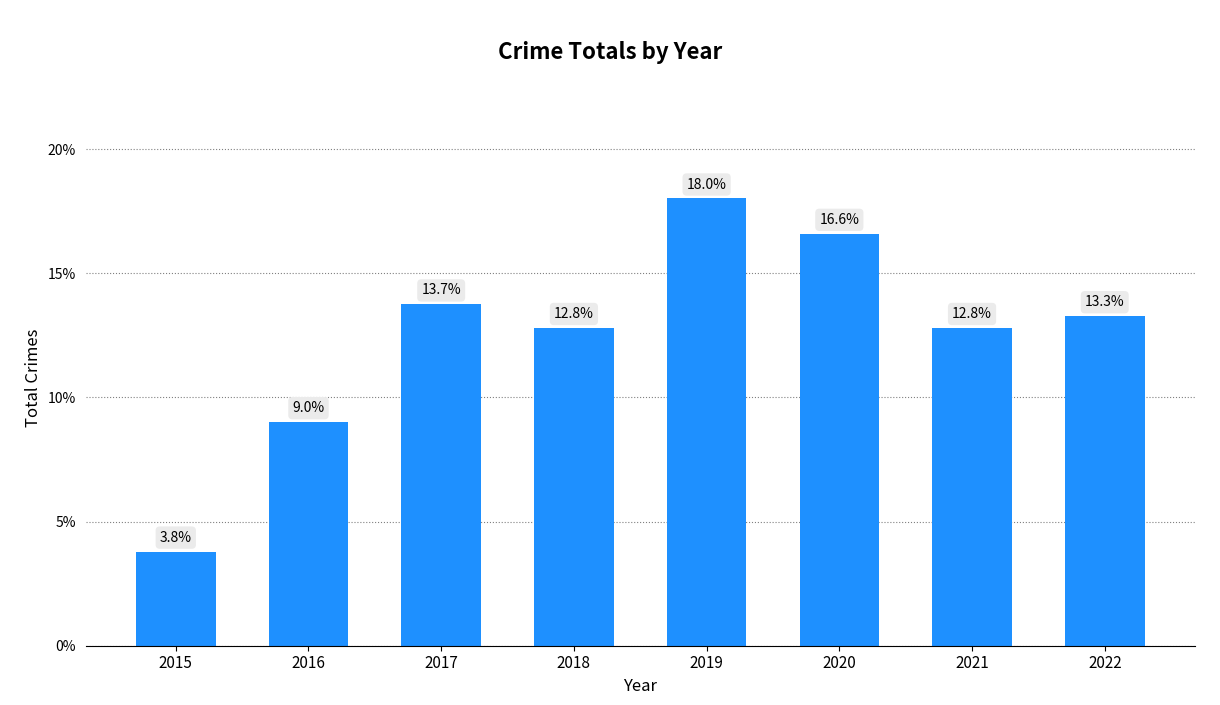

Where is the data nearest to the value 10?

2016